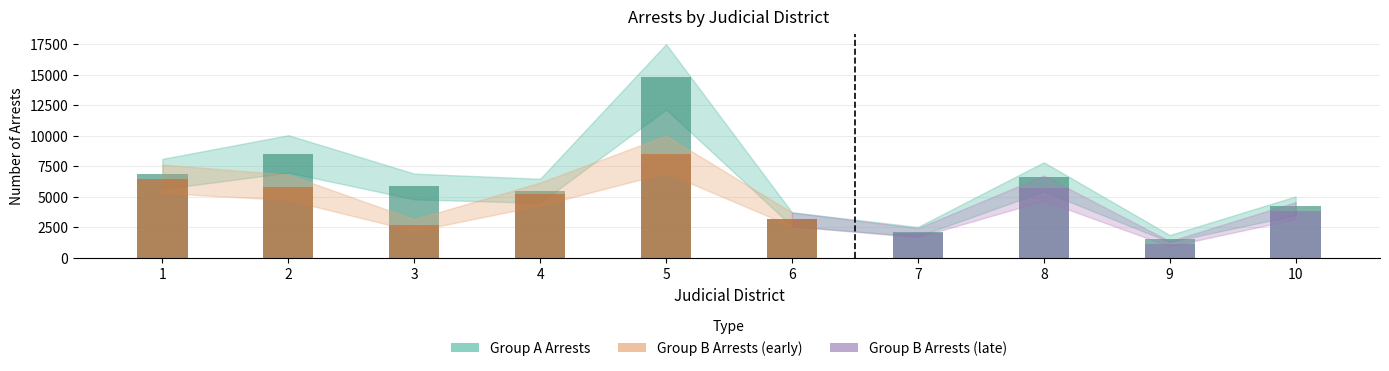

Are the bars grouped side by side (vs. stacked)?

No